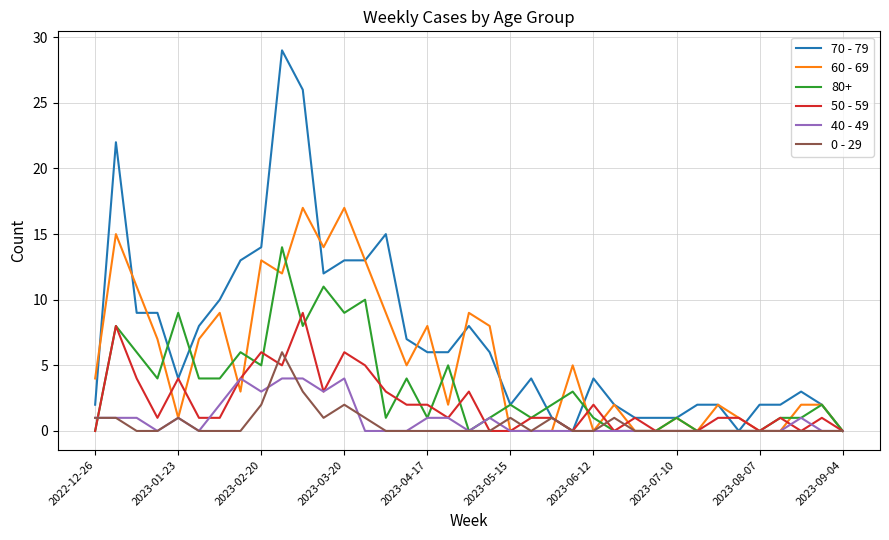

What are all the series names shown in the legend?

70 - 79, 60 - 69, 80+, 50 - 59, 40 - 49, 0 - 29